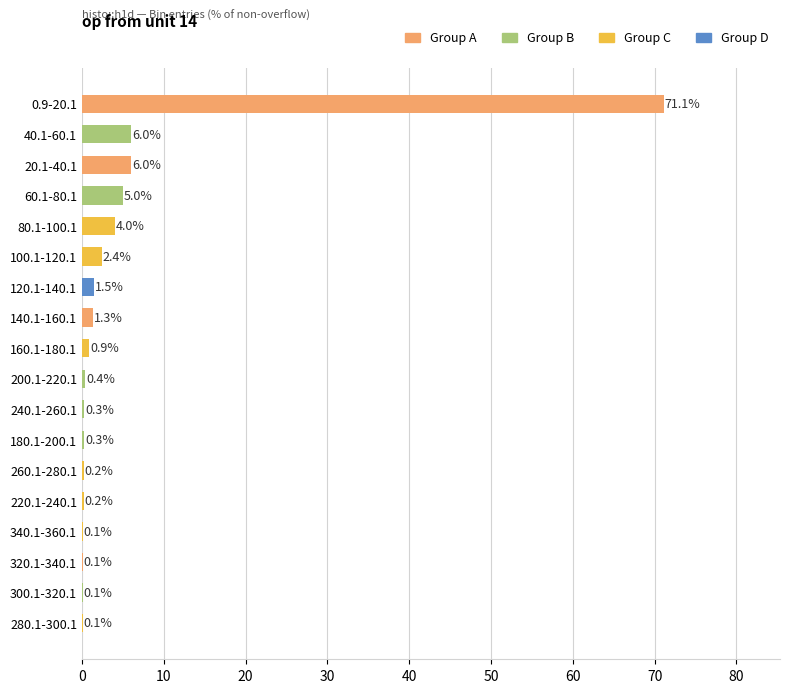

Reading top to bottom, transcribe all the data shown in this chart.

0.9-20.1=71.1	40.1-60.1=6.0	20.1-40.1=6.0	60.1-80.1=5.0	80.1-100.1=4.0	100.1-120.1=2.4	120.1-140.1=1.5	140.1-160.1=1.3	160.1-180.1=0.9	200.1-220.1=0.4	240.1-260.1=0.3	180.1-200.1=0.3	260.1-280.1=0.2	220.1-240.1=0.2	340.1-360.1=0.1	320.1-340.1=0.1	300.1-320.1=0.1	280.1-300.1=0.1